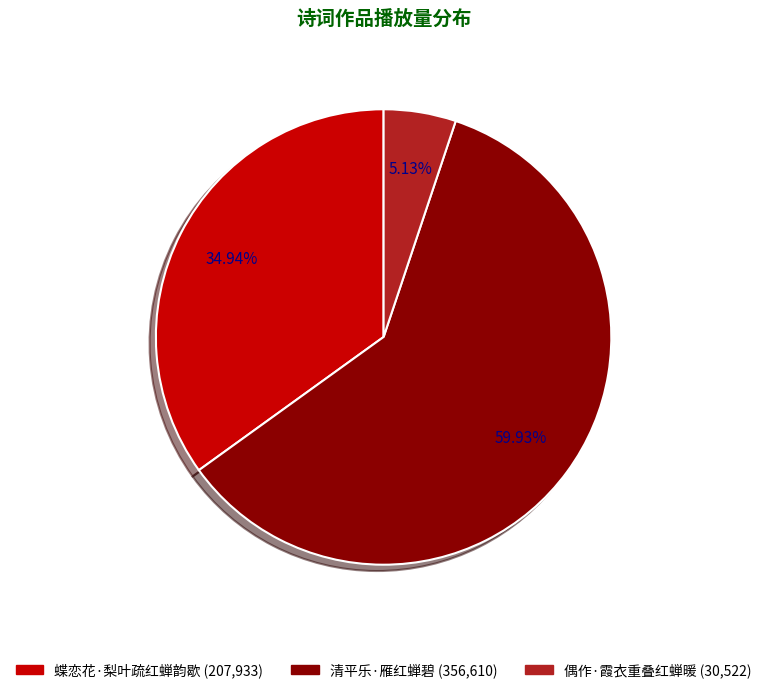

Is there a majority slice in this chart?

Yes